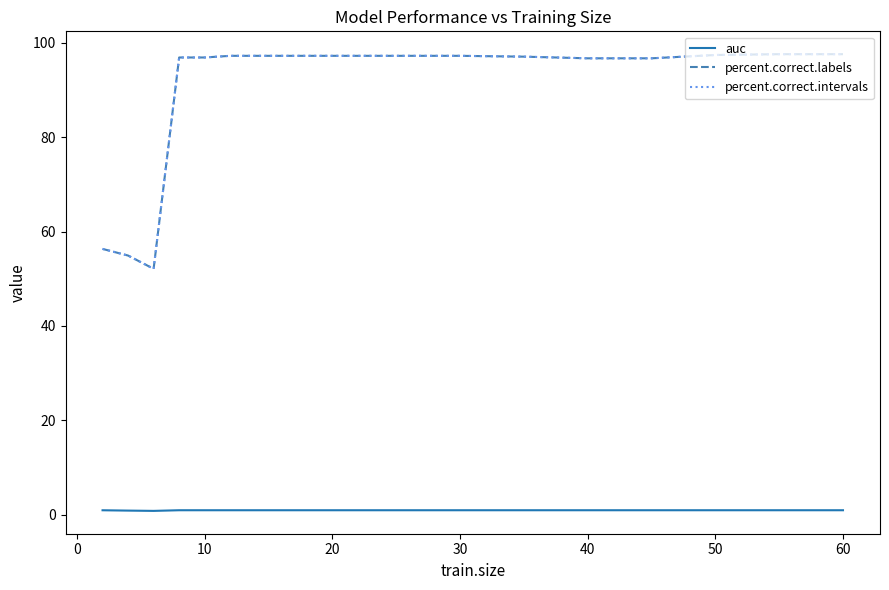

Reading left to right, list all the values displayed in this chart.

auc: 1.0	0.9	0.9	1.0	1.0	1.0	1.0	1.0	1.0	1.0	1.0	1.0	1.0	1.0	1.0	1.0	1.0	1.0
percent.correct.labels: 56.3	54.9	52.1	96.8	96.8	97.2	97.2	97.2	97.2	97.2	97.2	97.2	97.0	96.7	96.7	97.4	97.5	97.5
percent.correct.intervals: 56.3	54.9	52.1	96.8	96.8	97.2	97.2	97.2	97.2	97.2	97.2	97.2	97.0	96.7	96.7	97.4	97.5	97.5